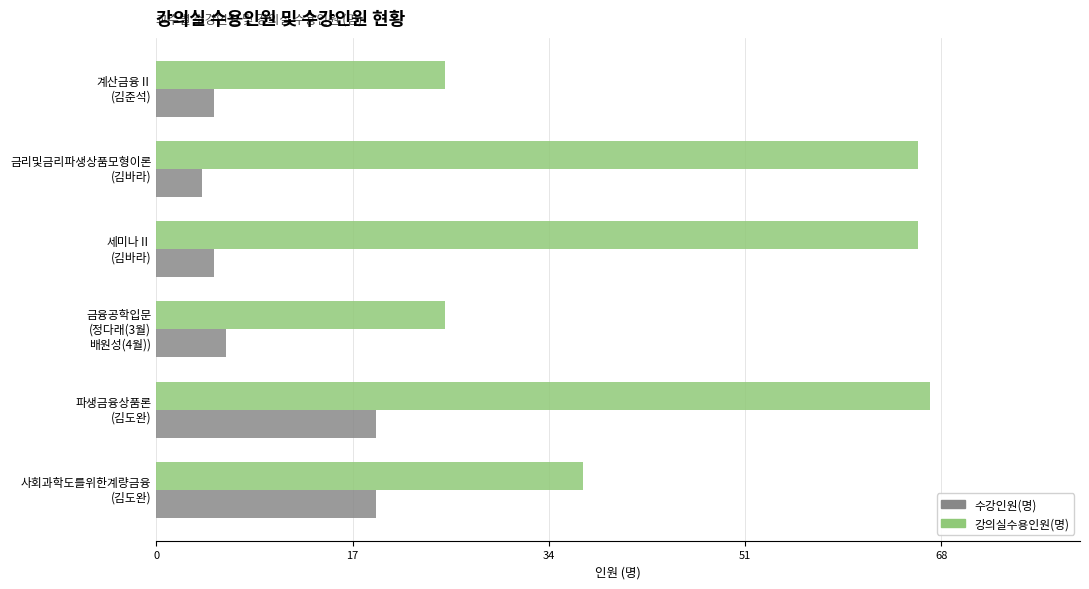

Which series has the largest range (max minus min)?

강의실수용인원(명)